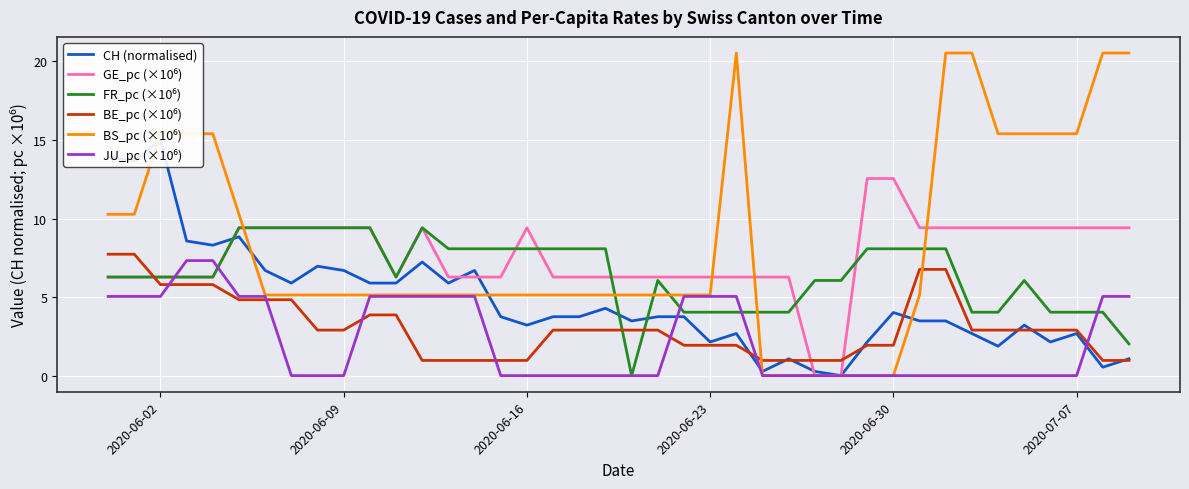

What is the difference between the maximum and minimum values in the BS_pc (×10⁶) series?

20.5